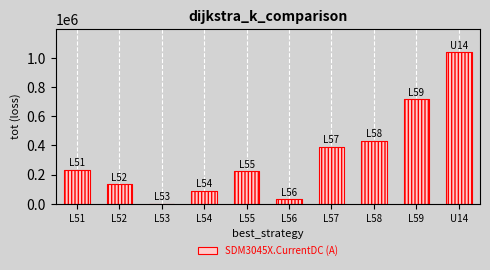

Count the number of categories in the chart.

10